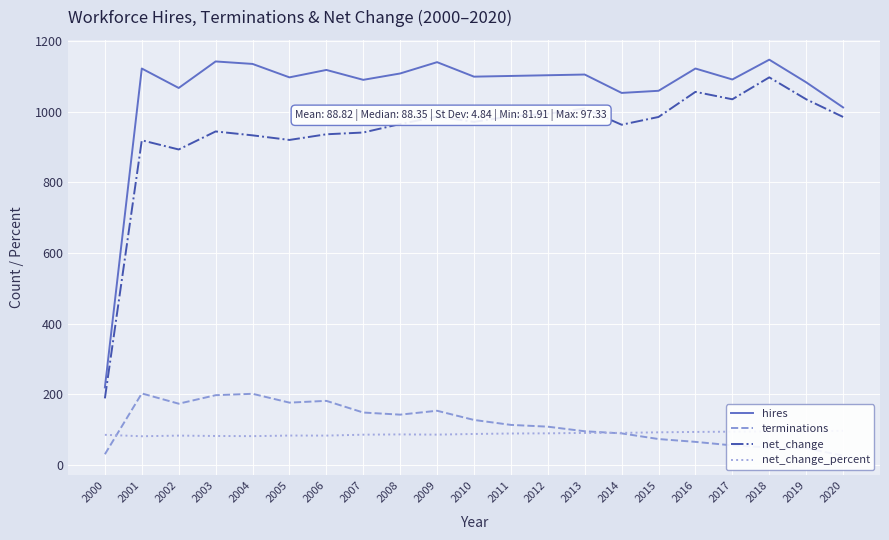

Which category has the highest value in the net_change_percent series?

2020